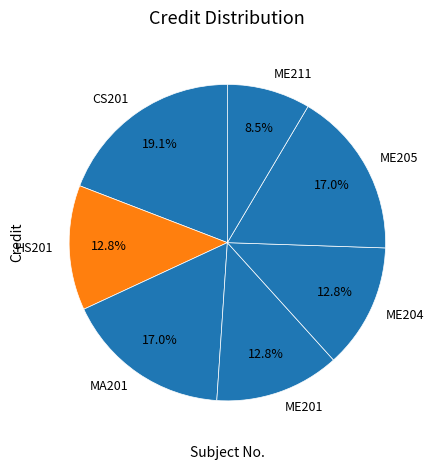

Which slice is the smallest?

ME211